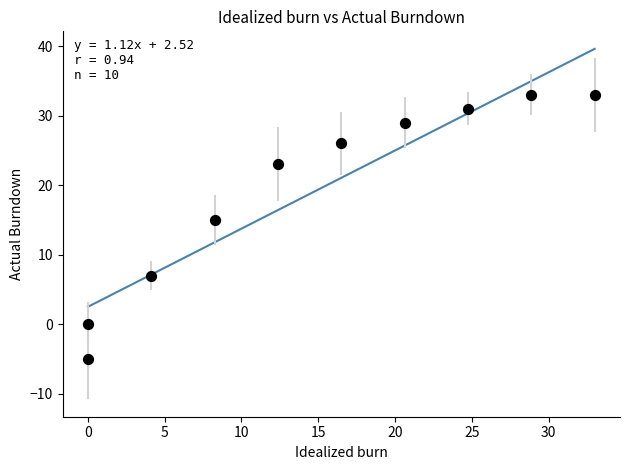

What is the average Y value?

19